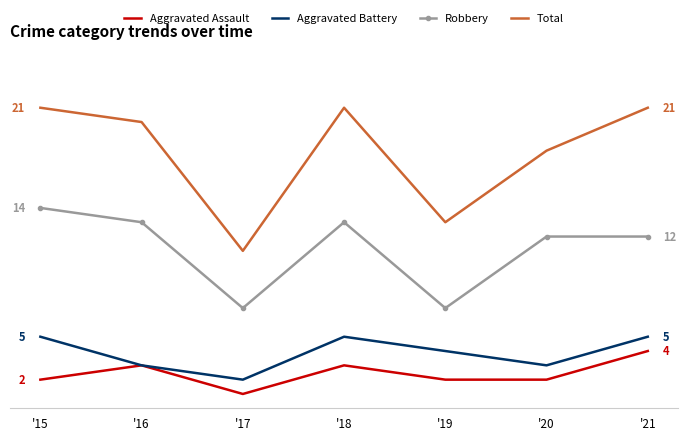

What are all the series names shown in the legend?

Aggravated Assault, Aggravated Battery, Robbery, Total